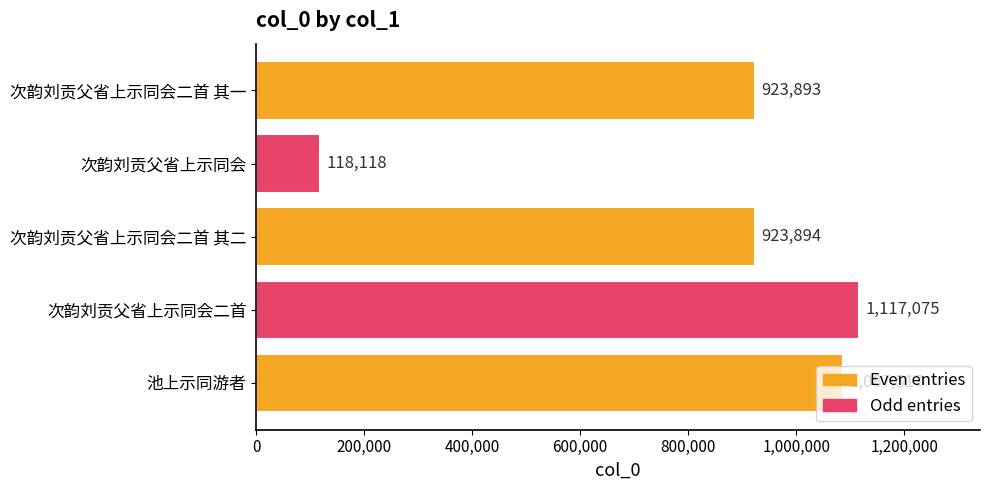

What is the change in value from 次韵刘贡父省上示同会二首 to 次韵刘贡父省上示同会二首 其一?

-193182